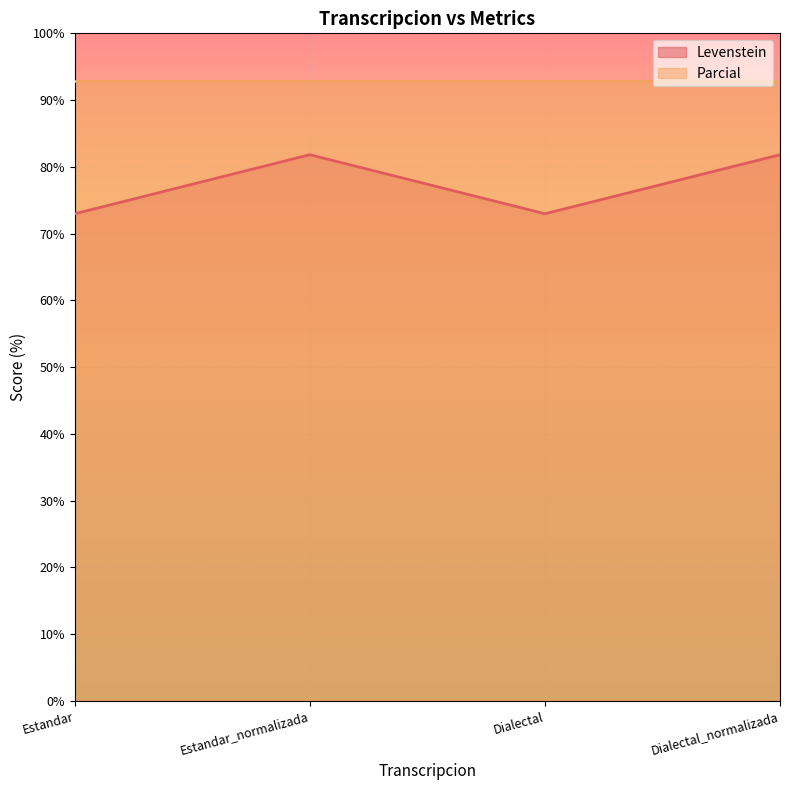

What is the change in value from Estandar_normalizada to Dialectal?

-8.8